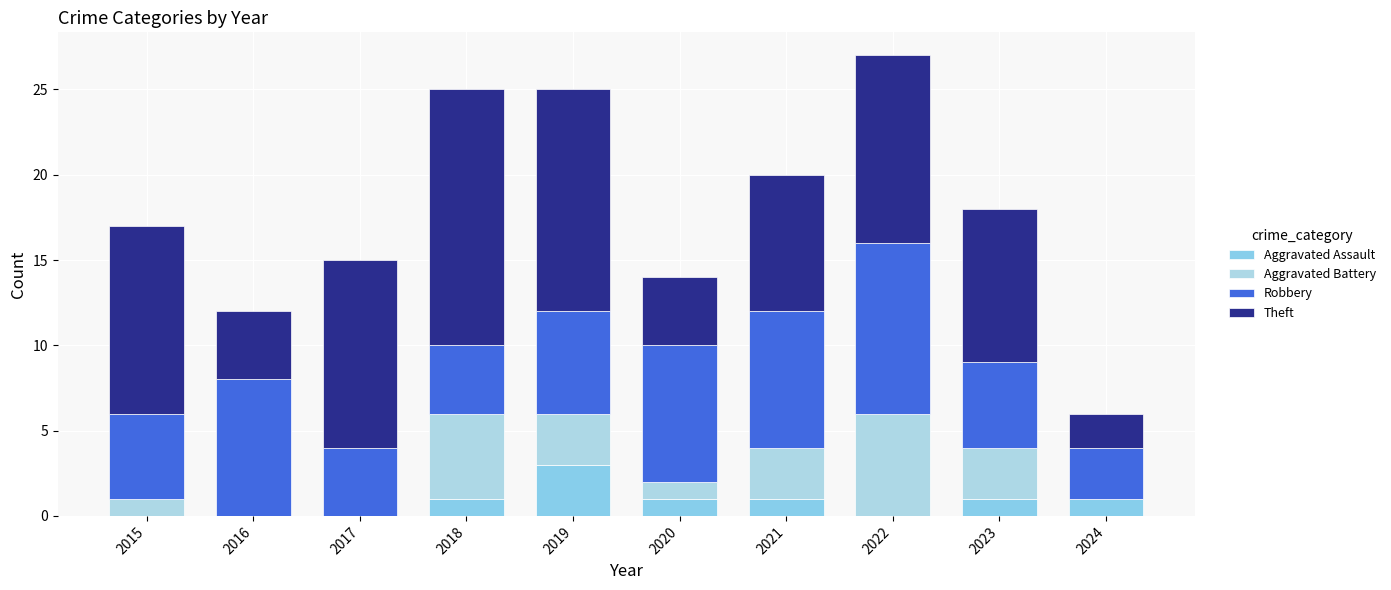

Which has a higher value, 2023 or 2024?

2023